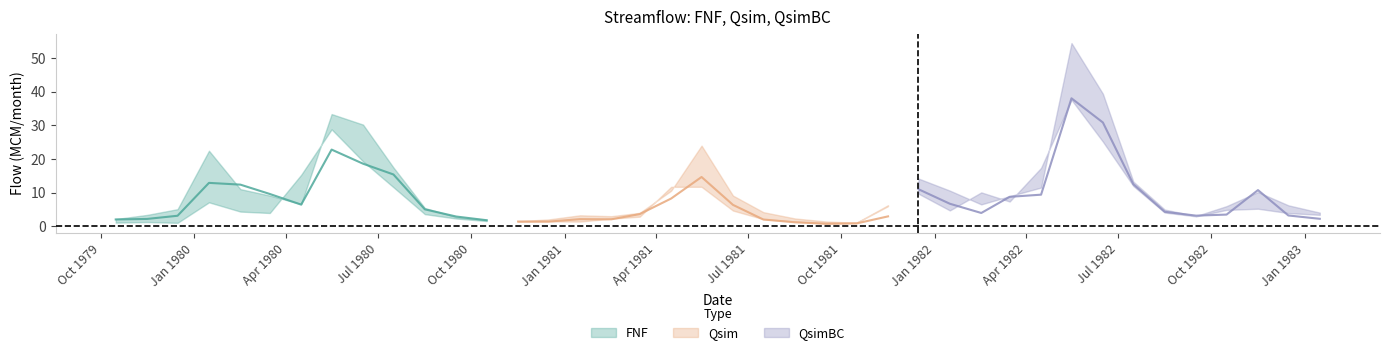

What is the average value of the FNF series?

7.5